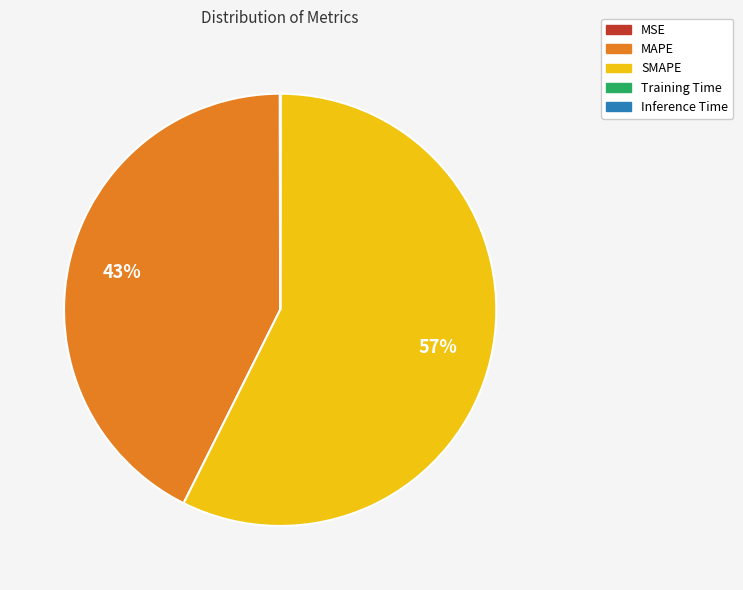

Is it true that SMAPE is 51% of the pie?

False